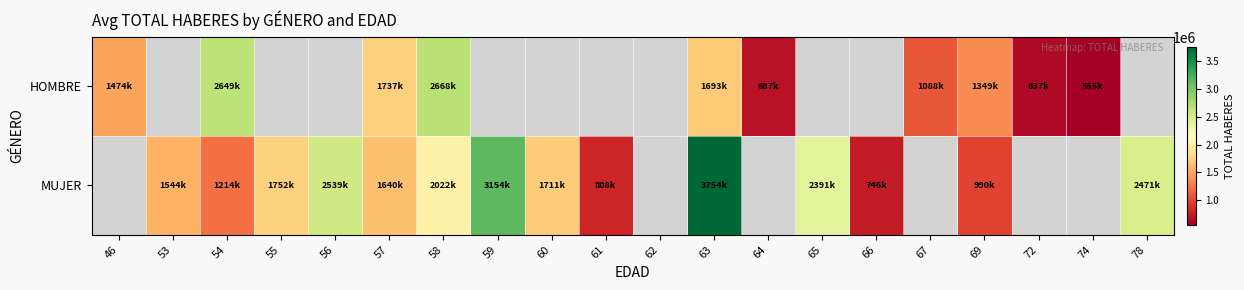

What is the smallest value displayed?

555196.0